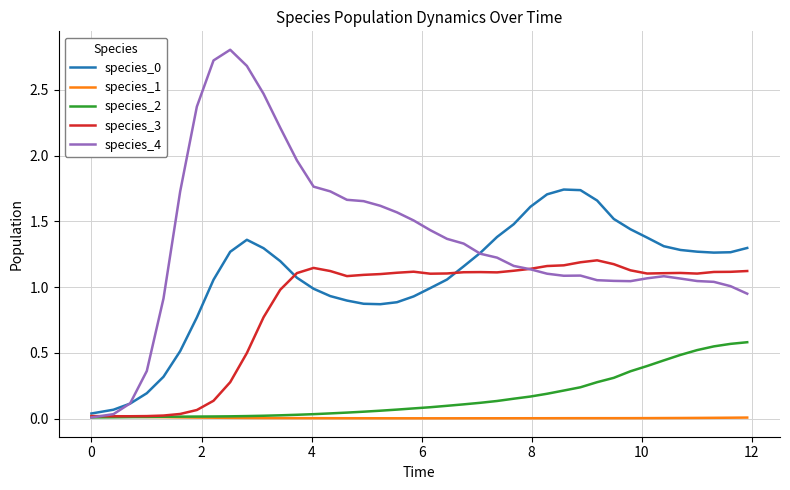

What is the maximum value shown in the chart?

2.8